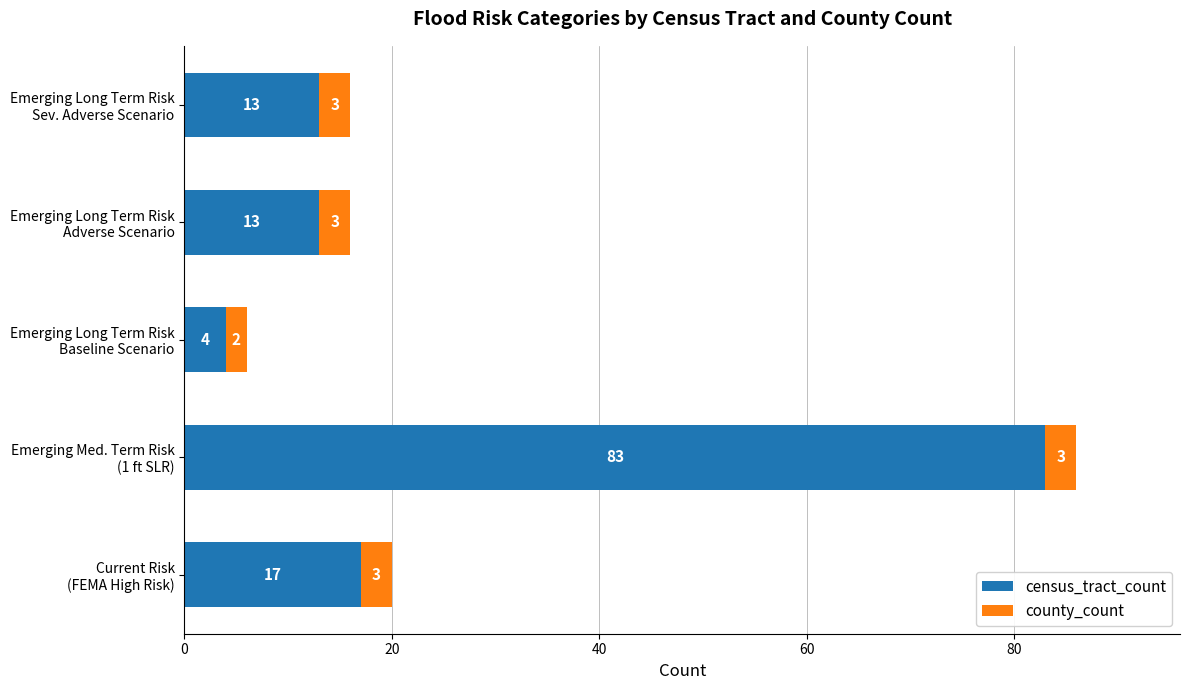

What is the sum of all census_tract_count values?

130